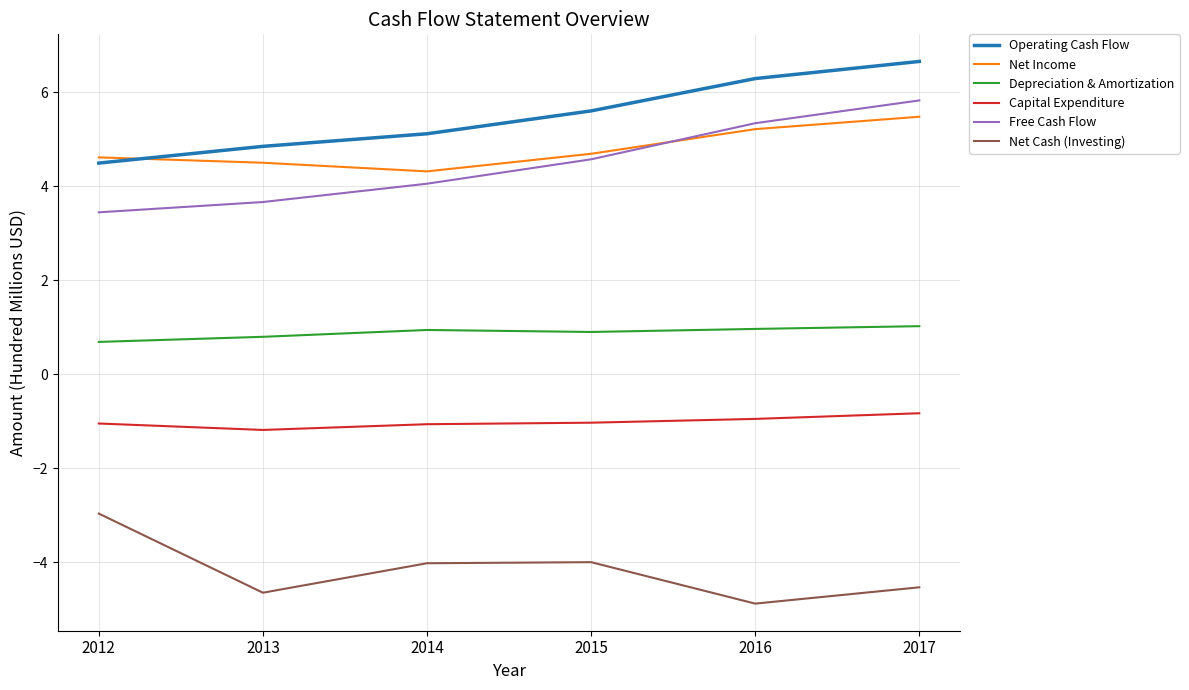

Read the Net Income value at 2014.

4.3